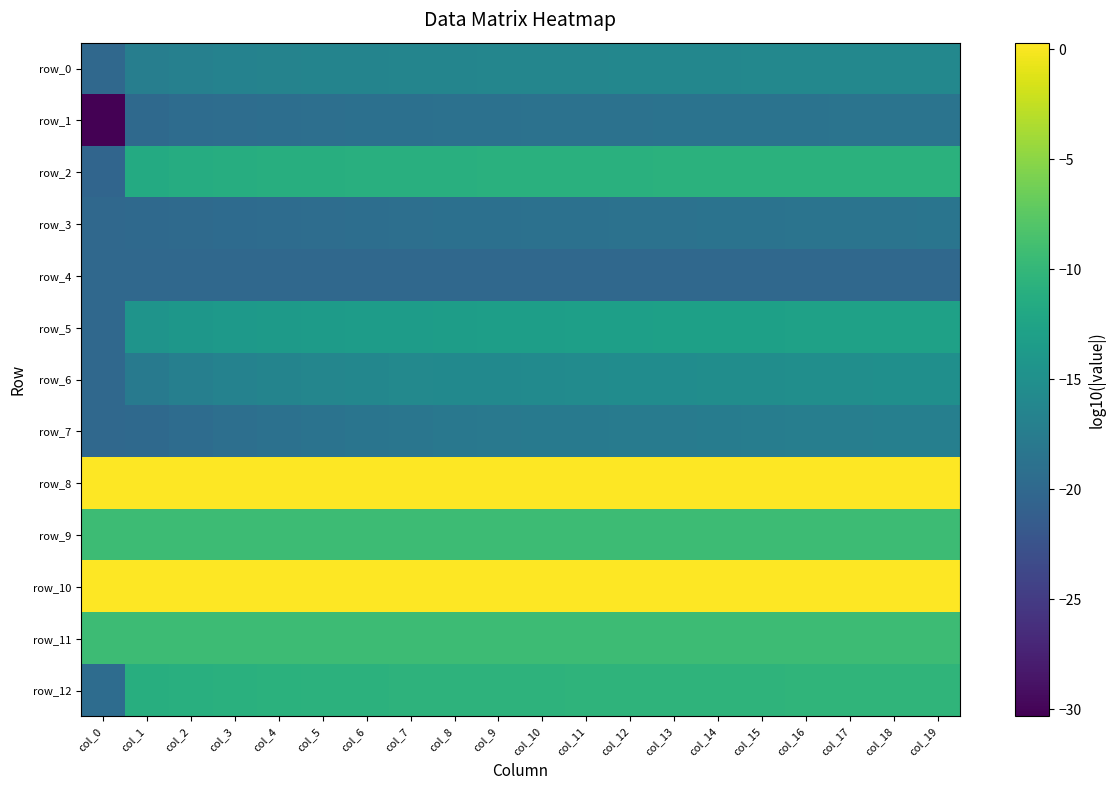

What is the greatest value displayed?

0.3